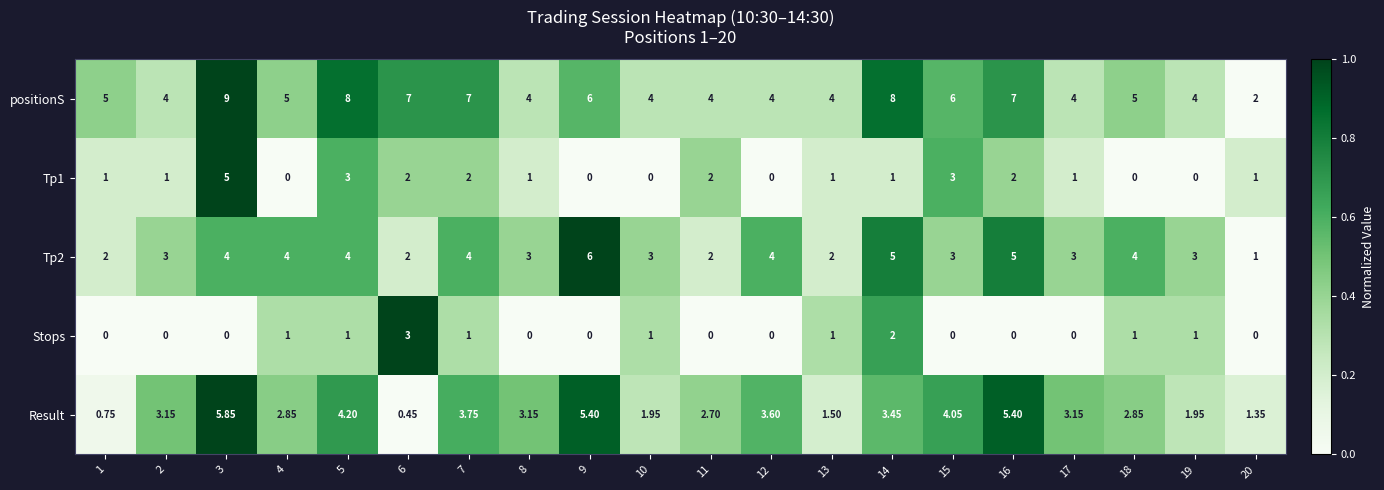

Which series has the largest range (max minus min)?

positionS